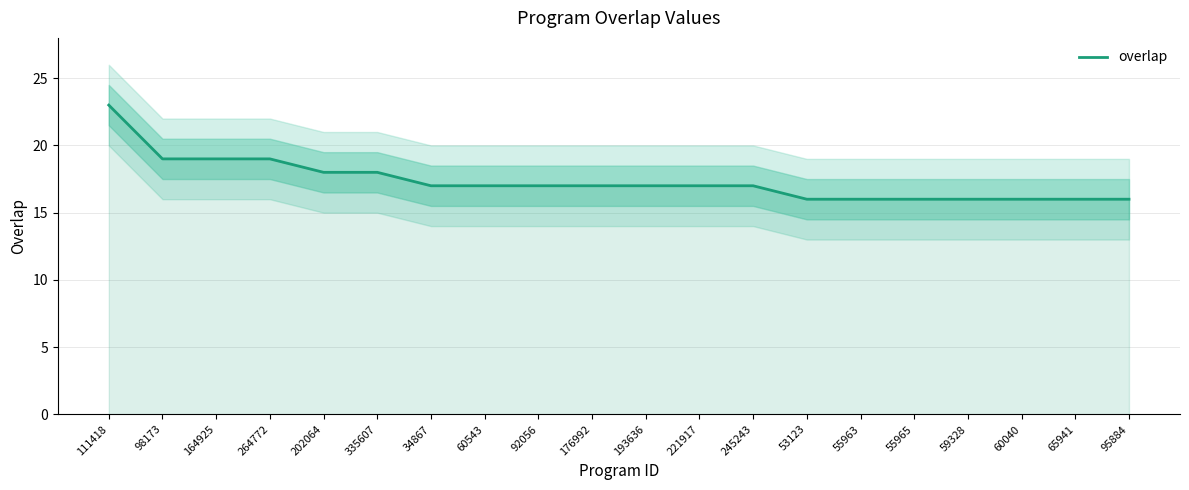

Count the values in the range 16 to 18.

16